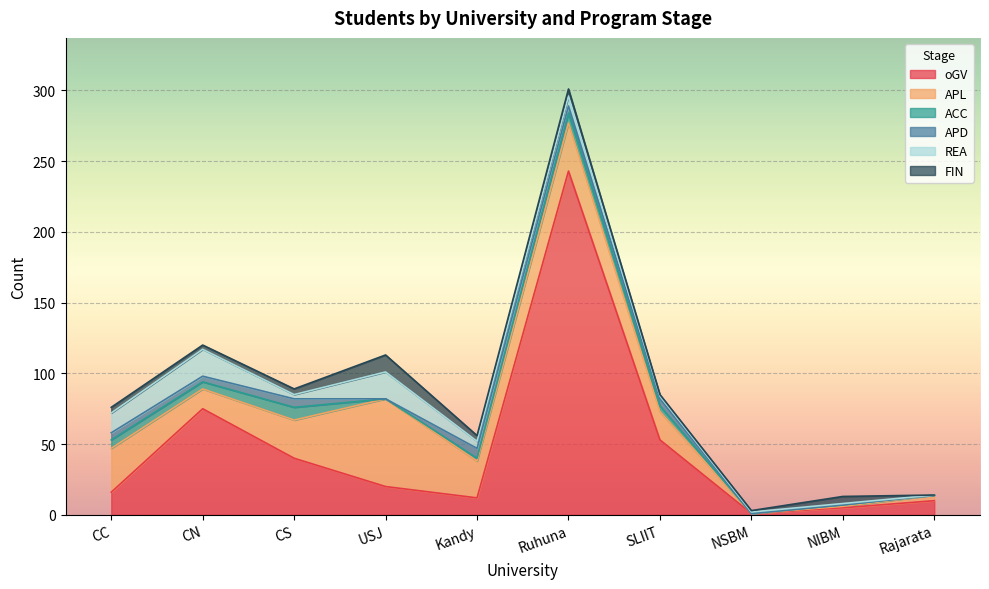

How many lines are shown in the chart?

6